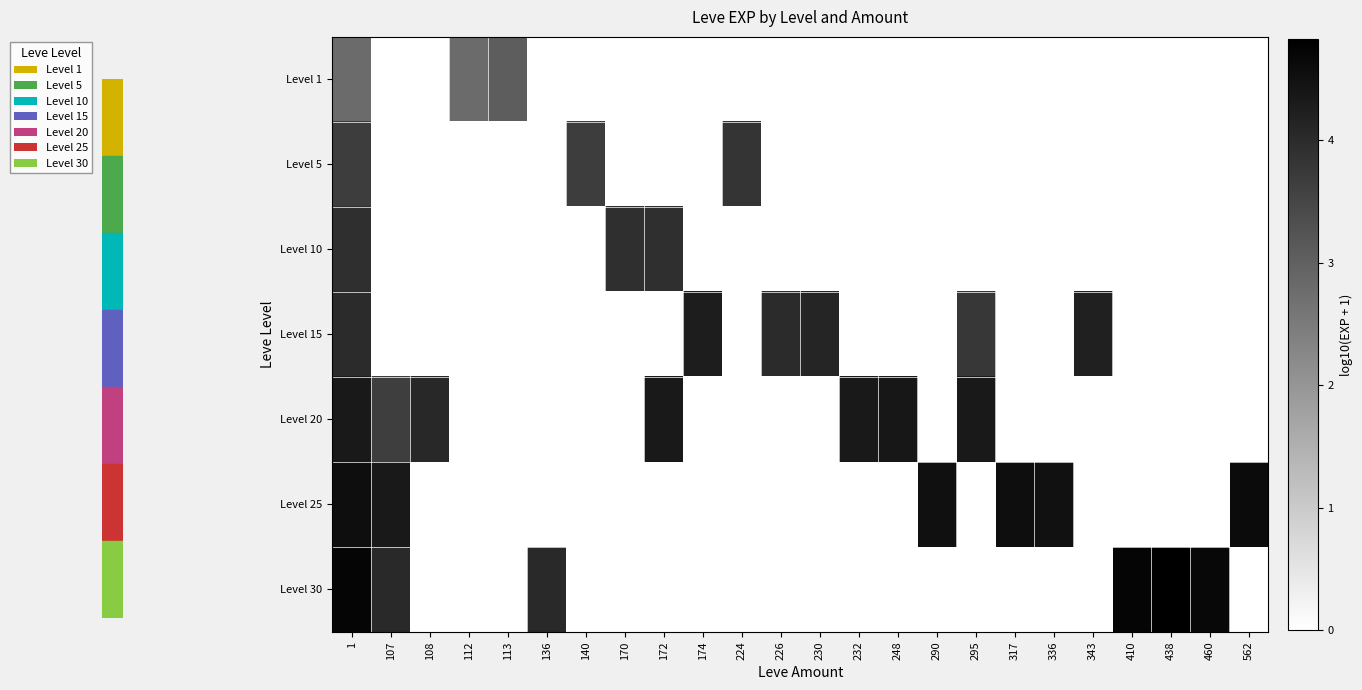

Which series has the largest range (max minus min)?

Level 30